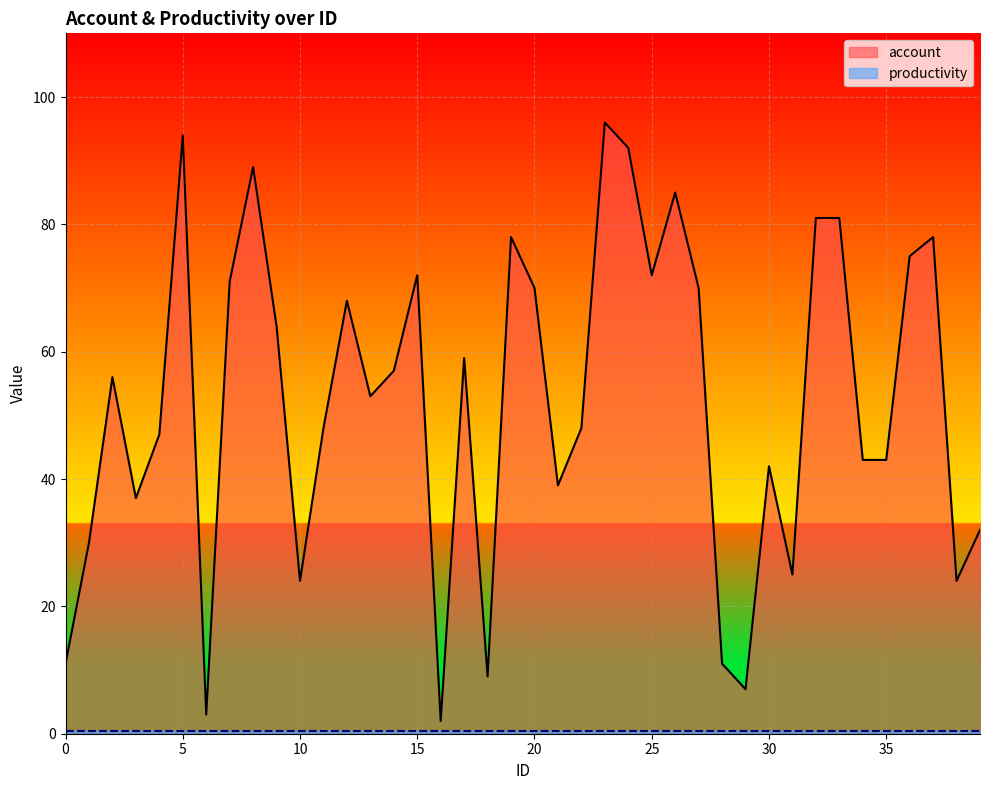

Between 6 and 34, which is larger?

34